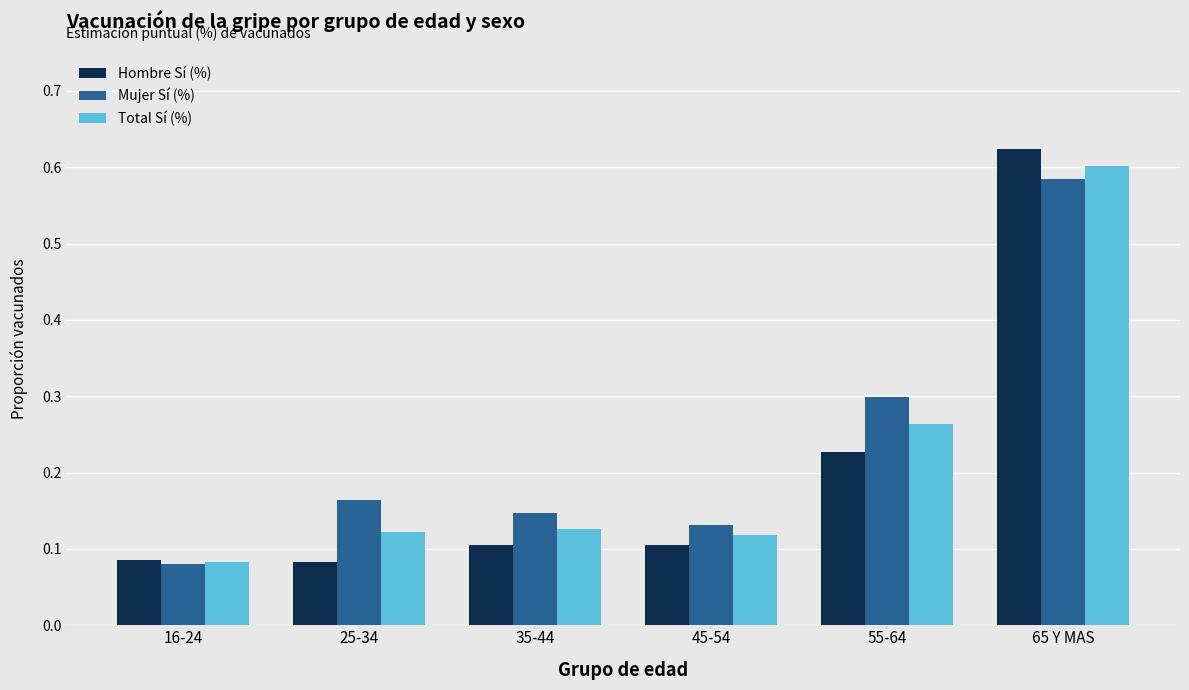

The Hombre Sí (%) series shows 0.1 at 25-34. True or false?

True